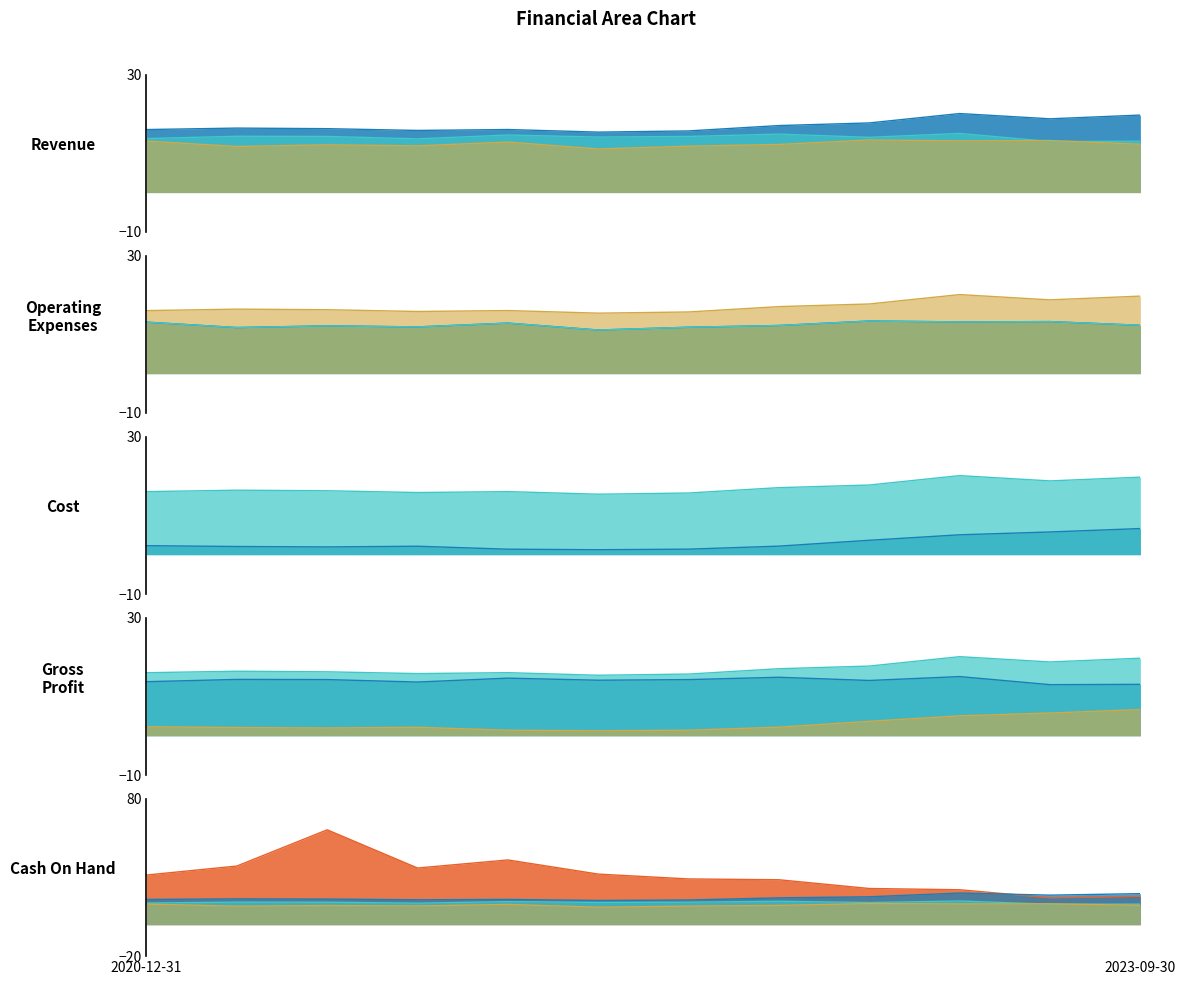

What is the smallest value displayed?

1.3